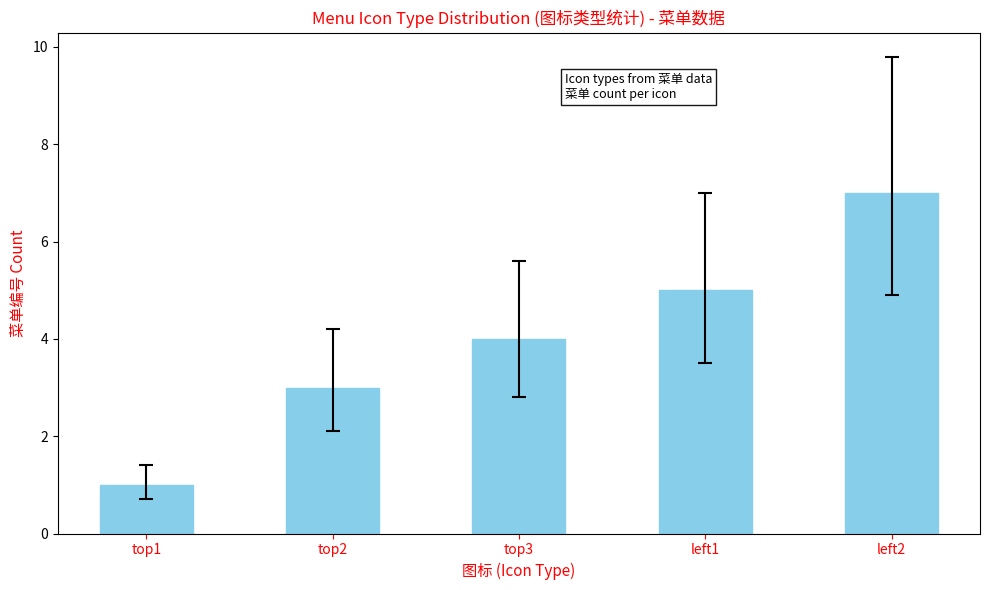

What position from the left is top2?

2